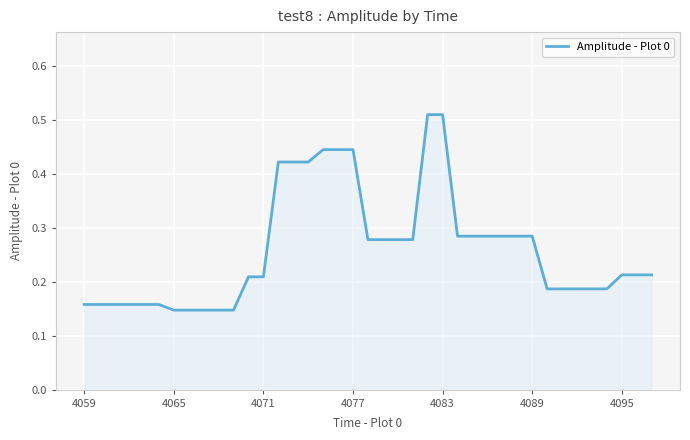

How many lines are shown in the chart?

1